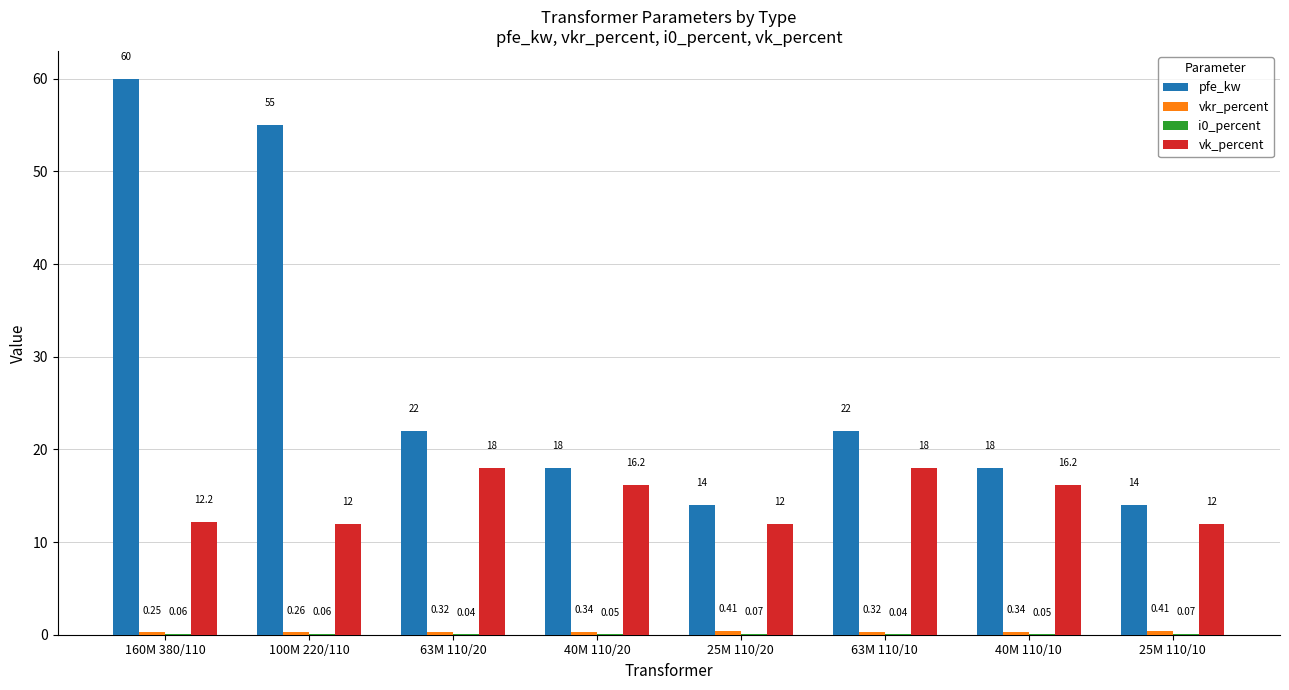

Which series has the largest total across all categories?

pfe_kw